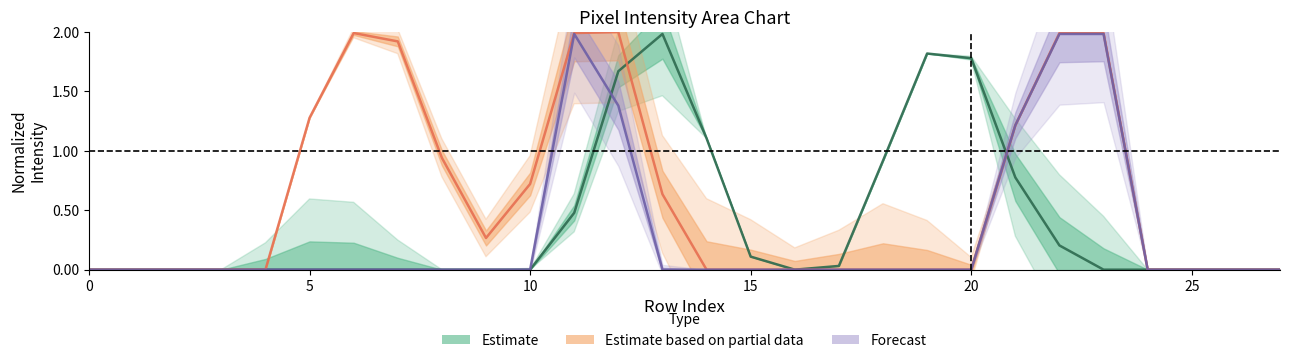

Where is the first local maximum for Forecast center?

11